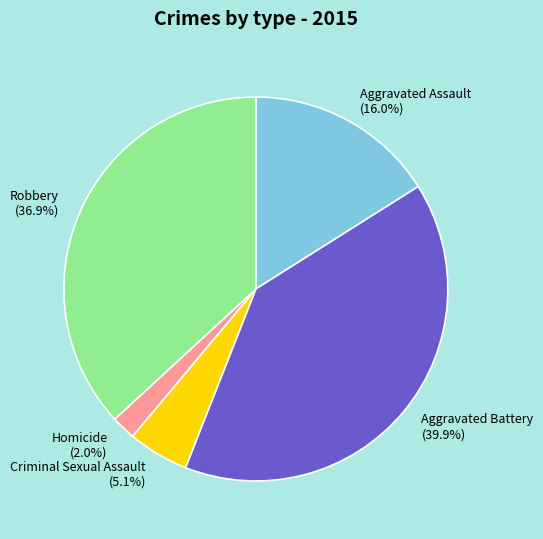

Which category has the smallest portion of the pie?

Homicide